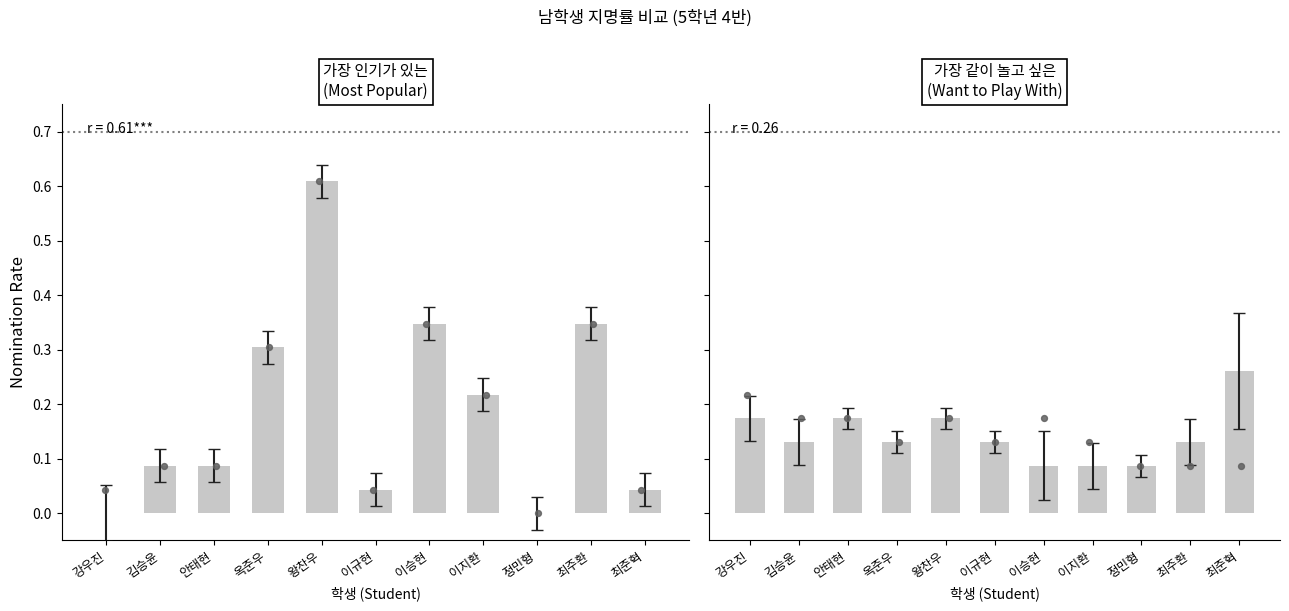

Which series contains the highest Y value?

가장 인기가 있는